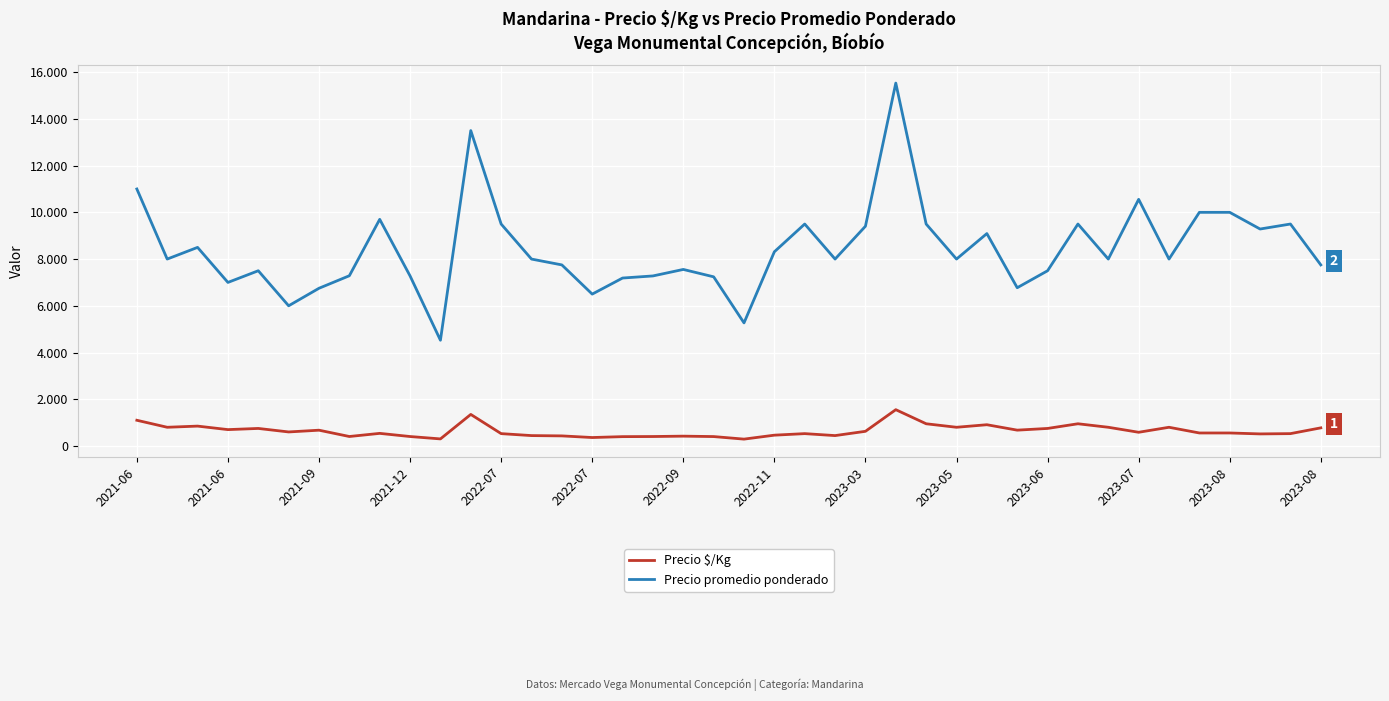

Does the chart have visible grid lines?

Yes